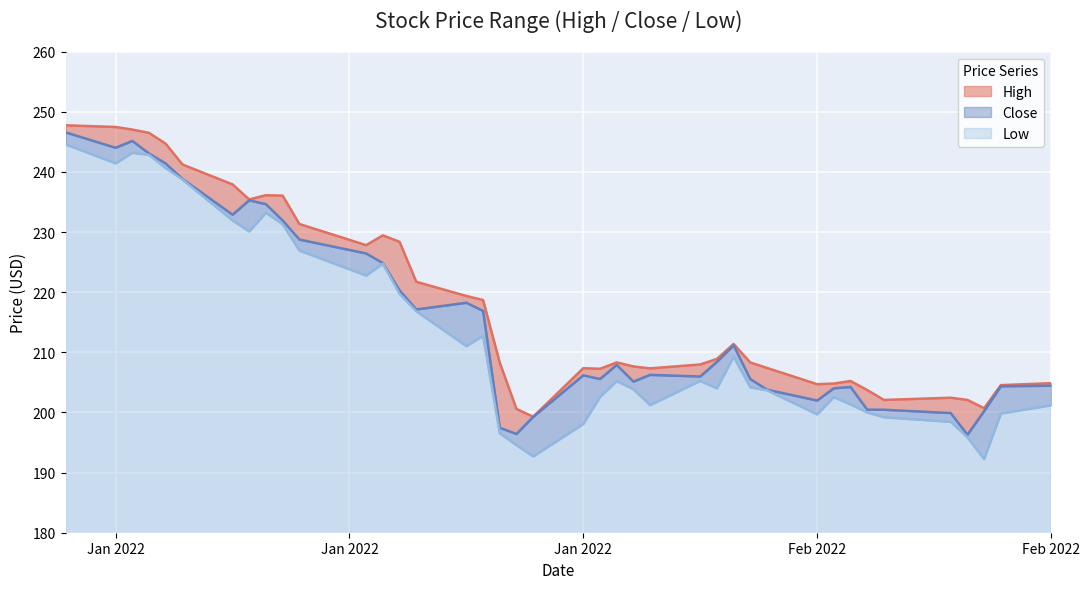

Which category has the highest value in the High series?

2021-12-31